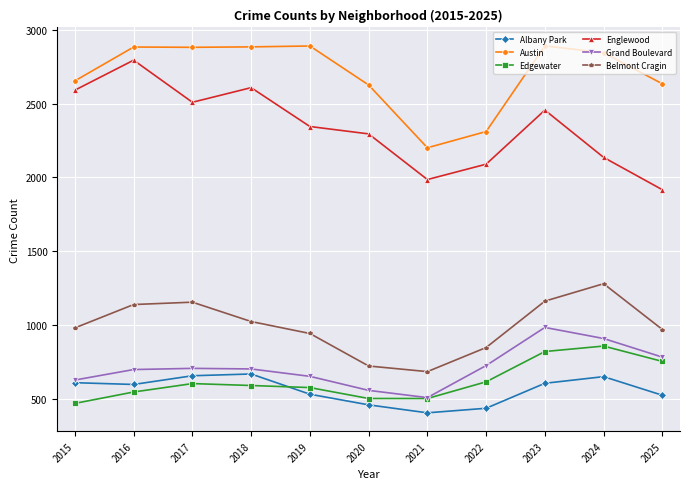

True or false: Austin and Grand Boulevard cross at least once.

False